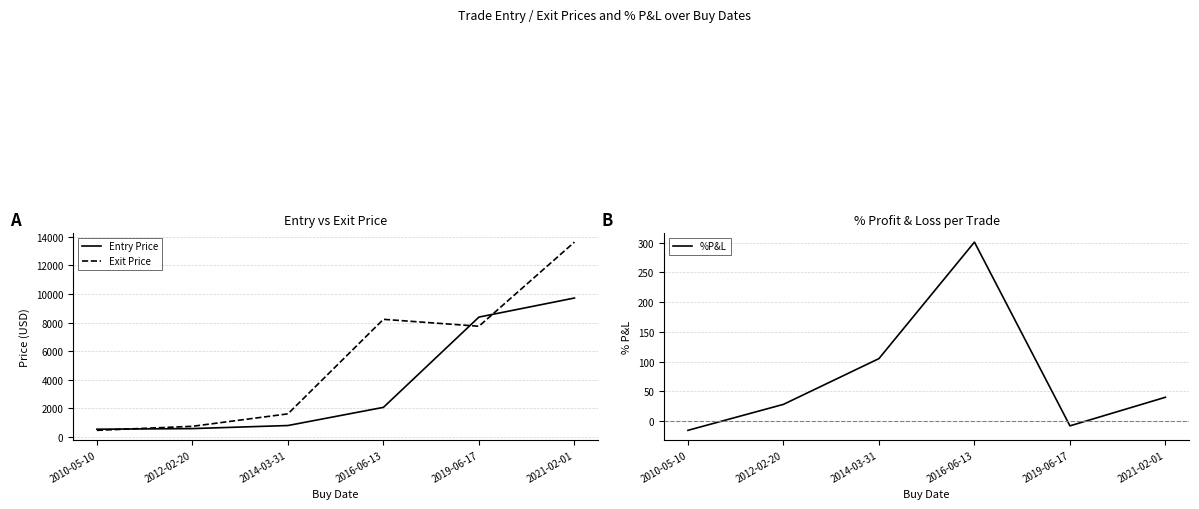

What is the label of the 6th point from the left?

2021-02-01